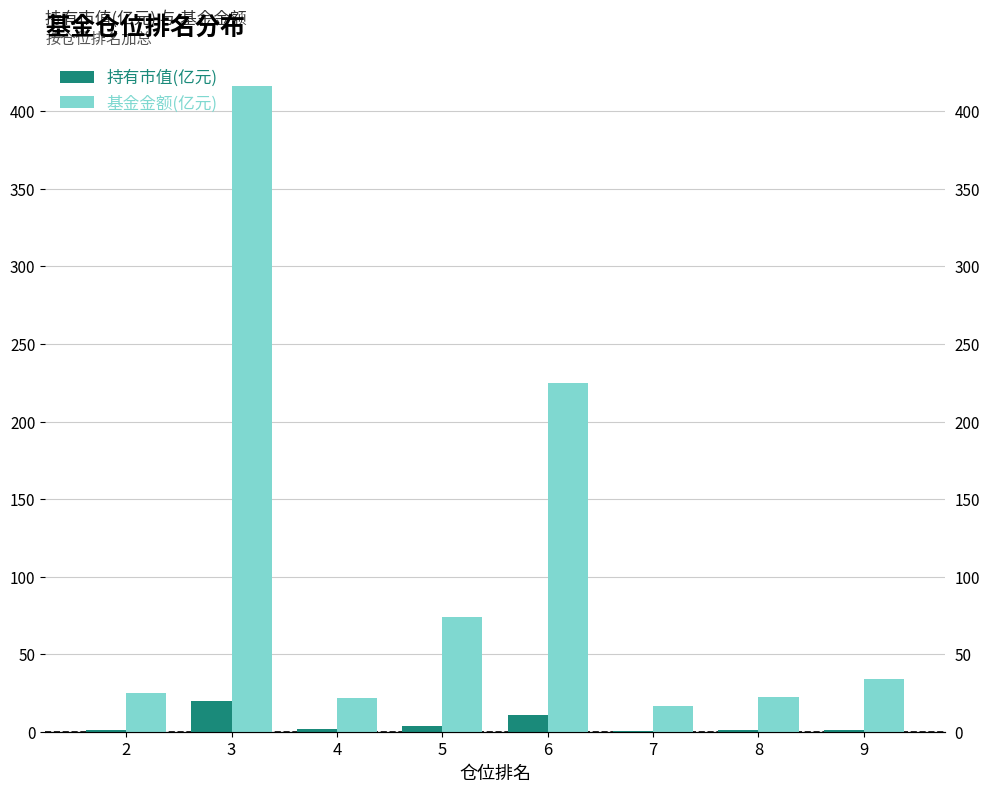

Is the value of 基金金额(亿元) at 2 greater than the value of 持有市值(亿元) at 7?

Yes